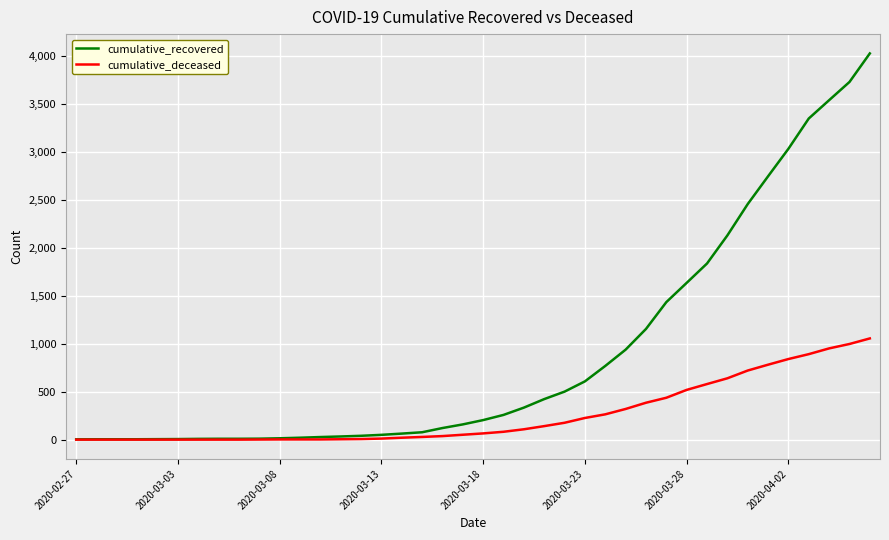

Which series has the largest total across all categories?

cumulative_recovered